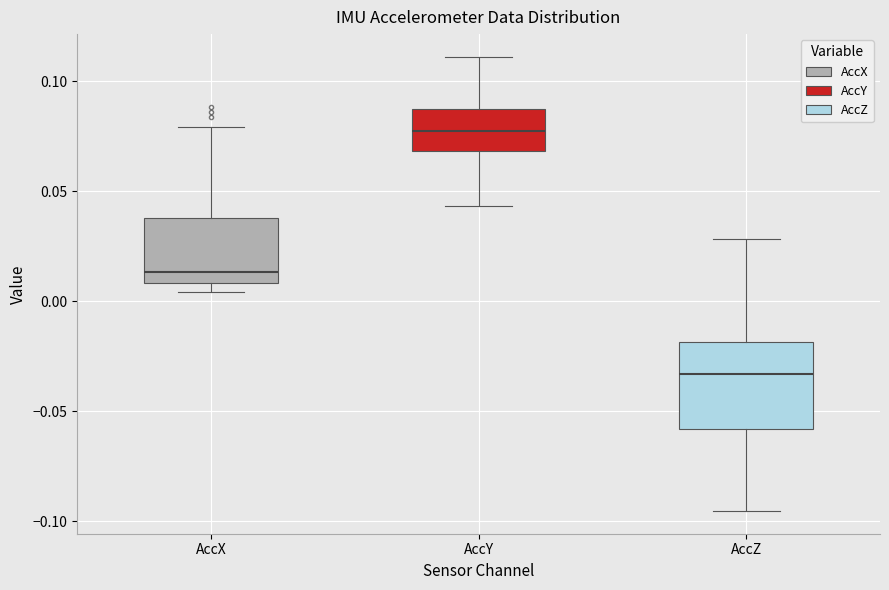

Which box has the highest median line?

AccY